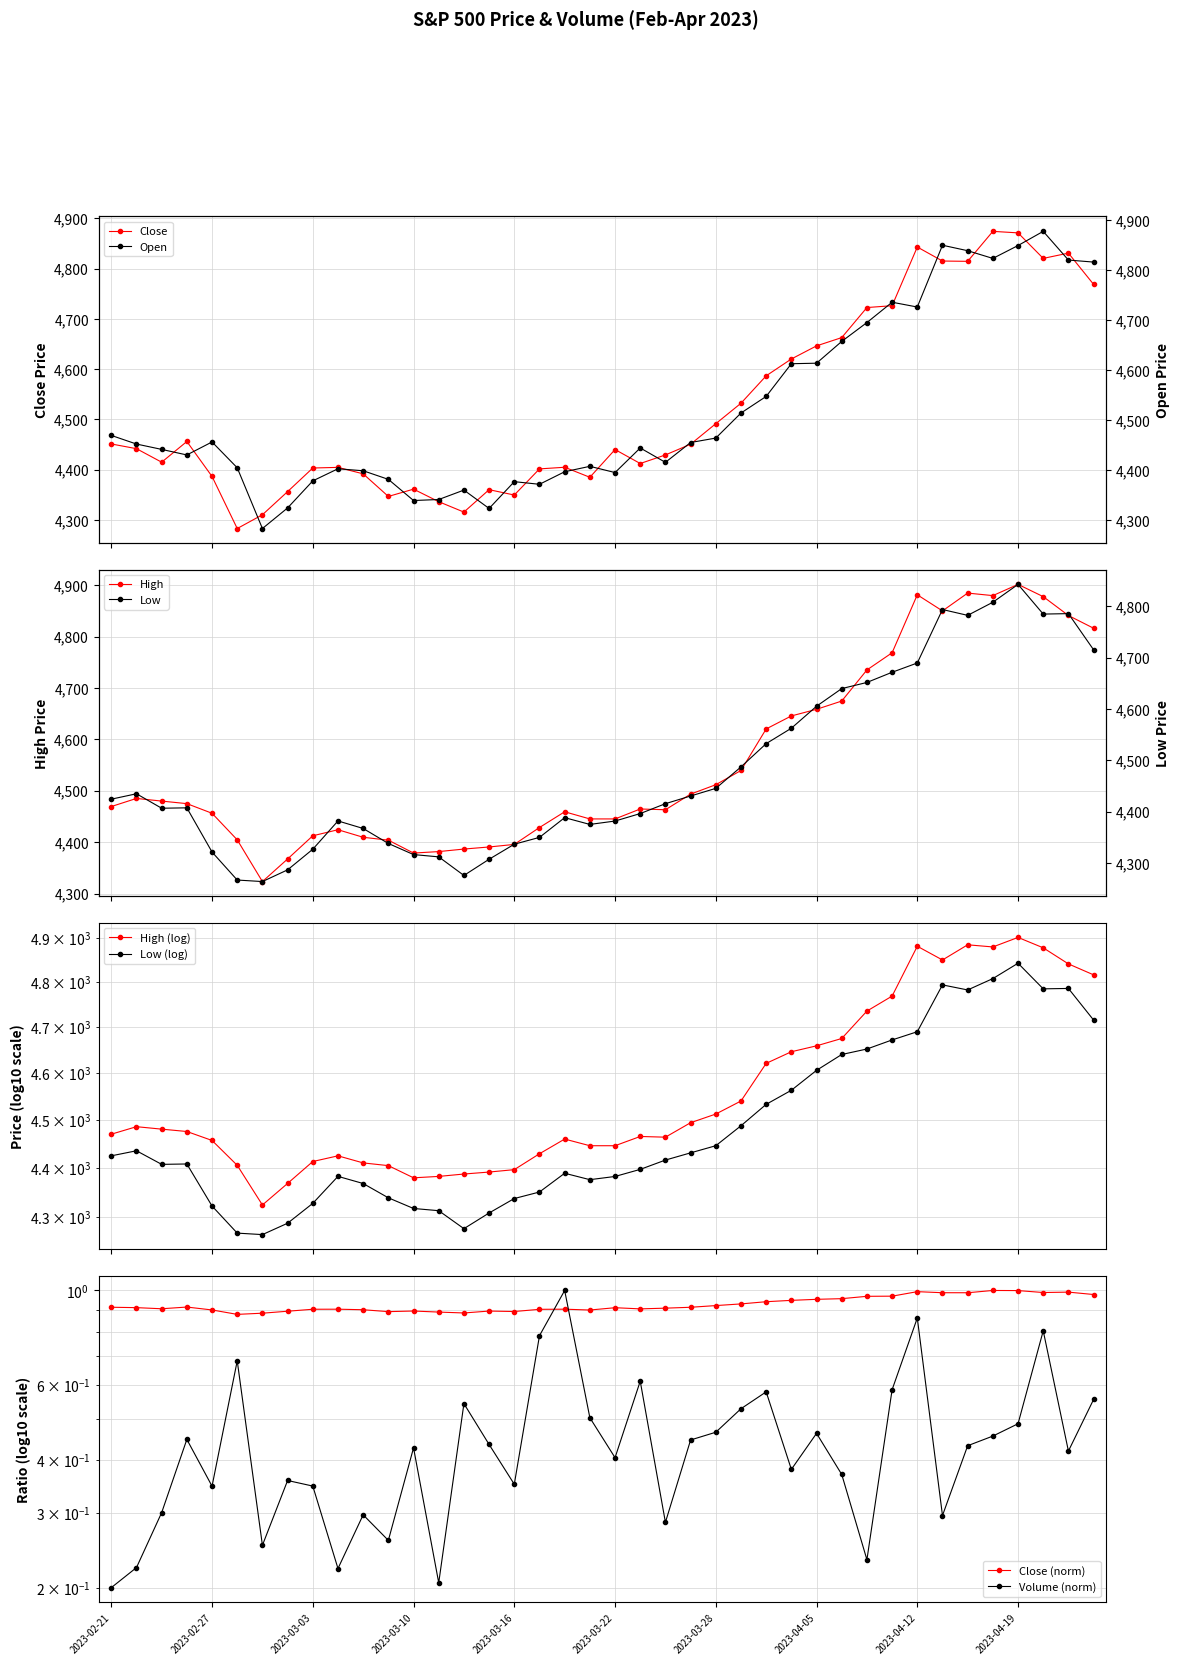

Count the Volume values in the range 0 to 1.

40